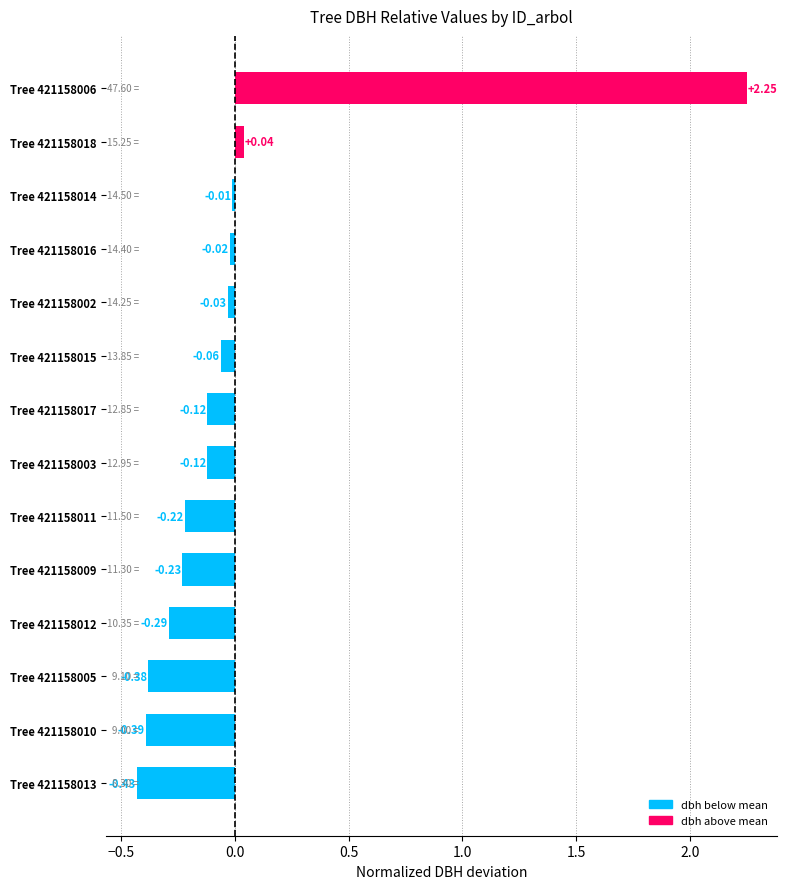

How many values are below zero?

12